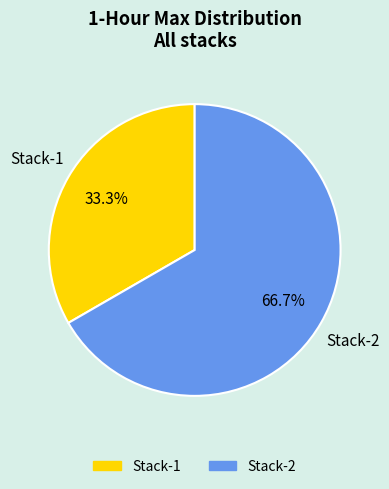

Which category accounts for the majority?

Stack-2